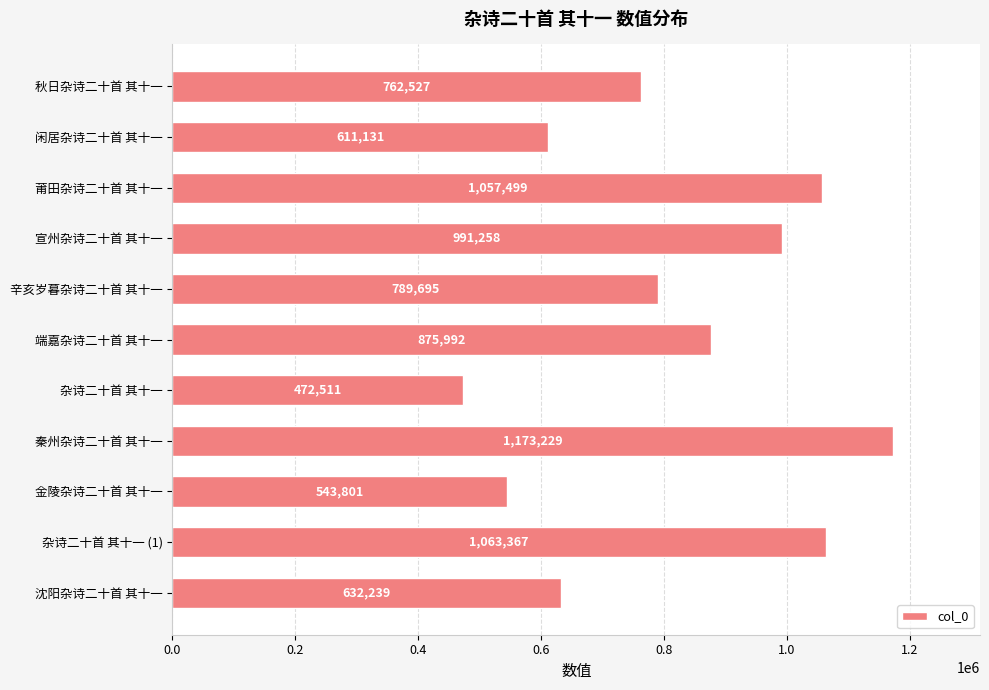

Where is the data nearest to the value 822870?

辛亥岁暮杂诗二十首 其十一